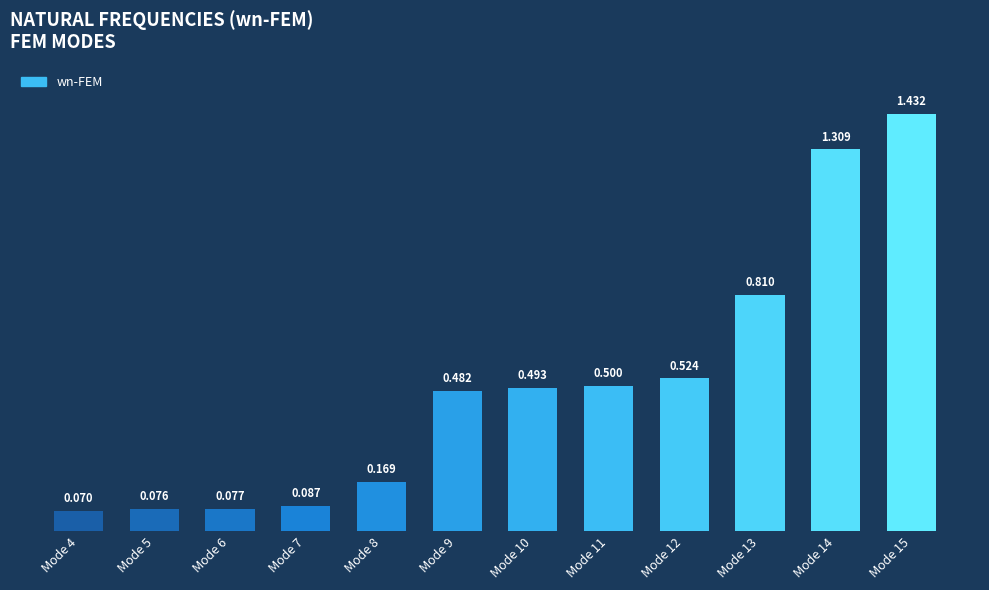

What is the minimum value shown in the chart?

0.1